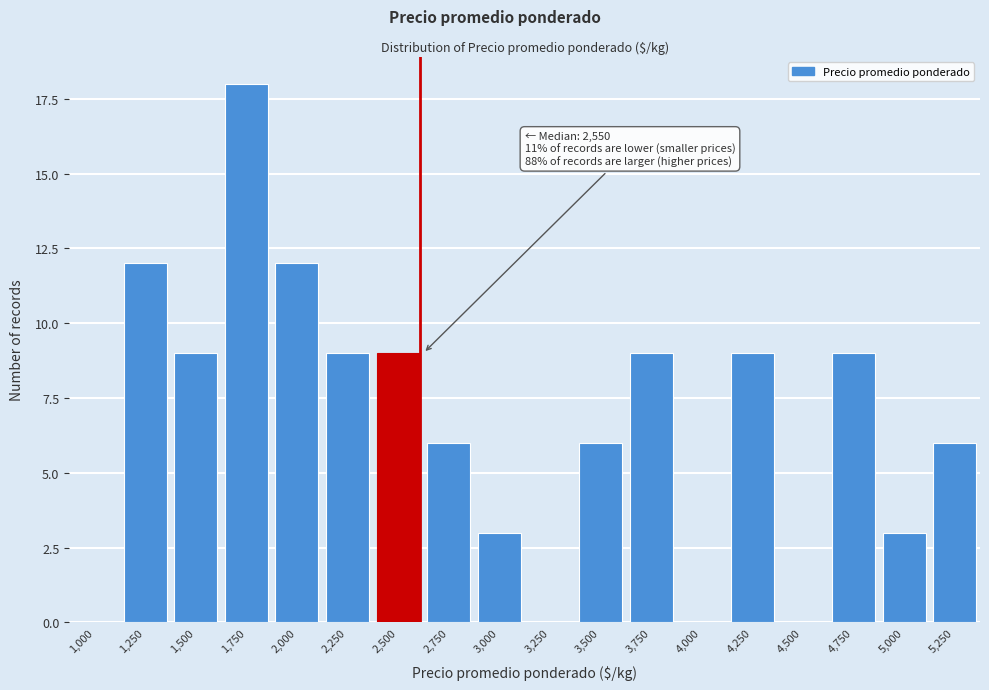

Reading right to left, what are all the values shown in this chart?

5,250=6	5,000=3	4,750=9	4,500=0	4,250=9	4,000=0	3,750=9	3,500=6	3,250=0	3,000=3	2,750=6	2,500=9	2,250=9	2,000=12	1,750=18	1,500=9	1,250=12	1,000=0